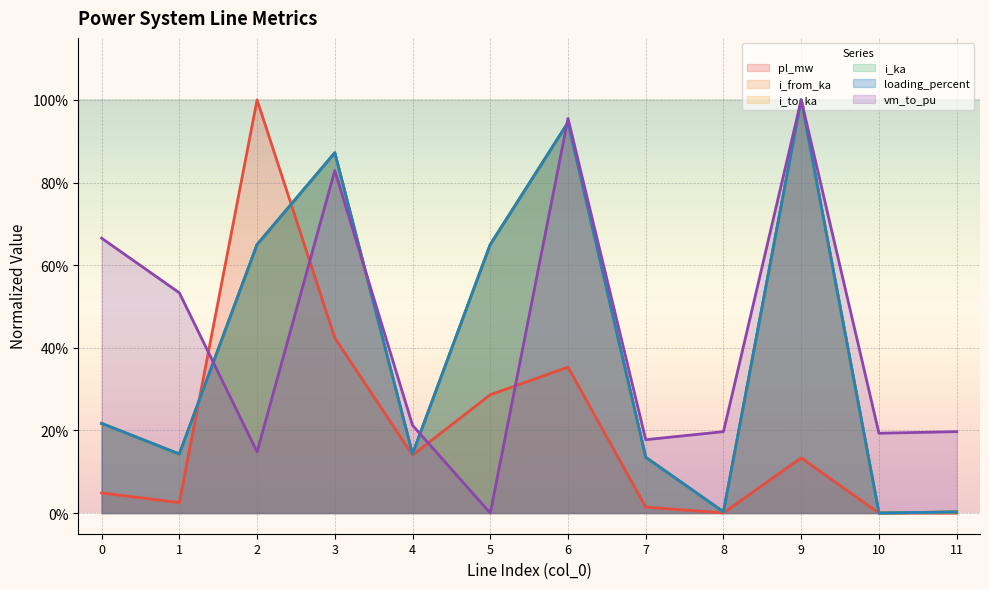

How many interior local peaks does the i_to_ka series have?

3